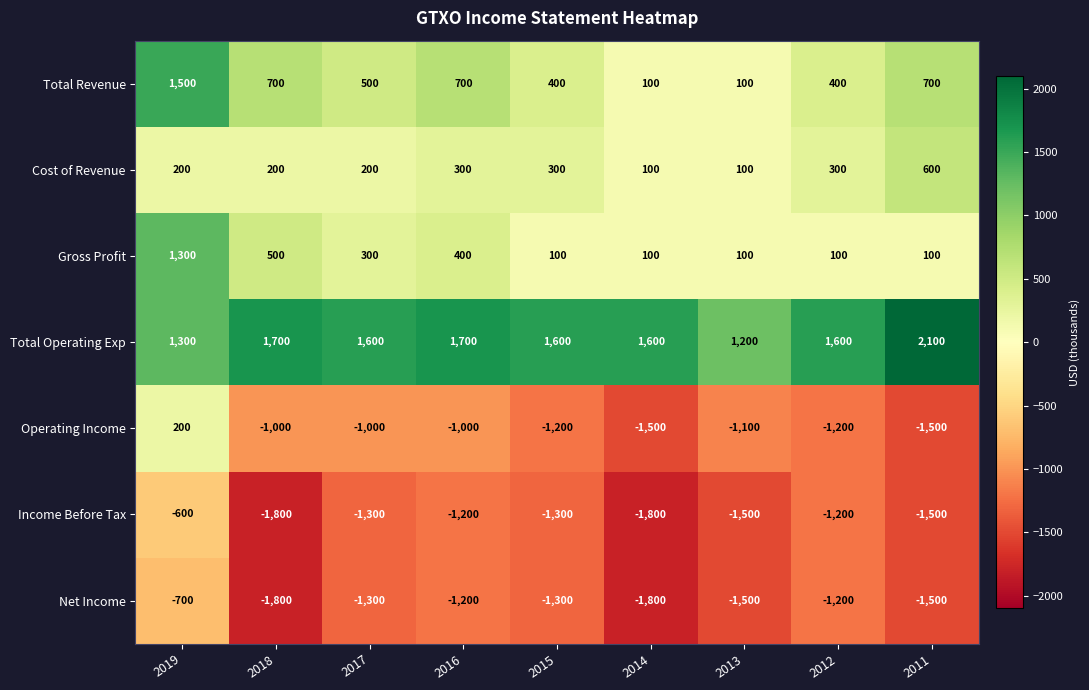

Which series has the widest spread of values?

Operating Income